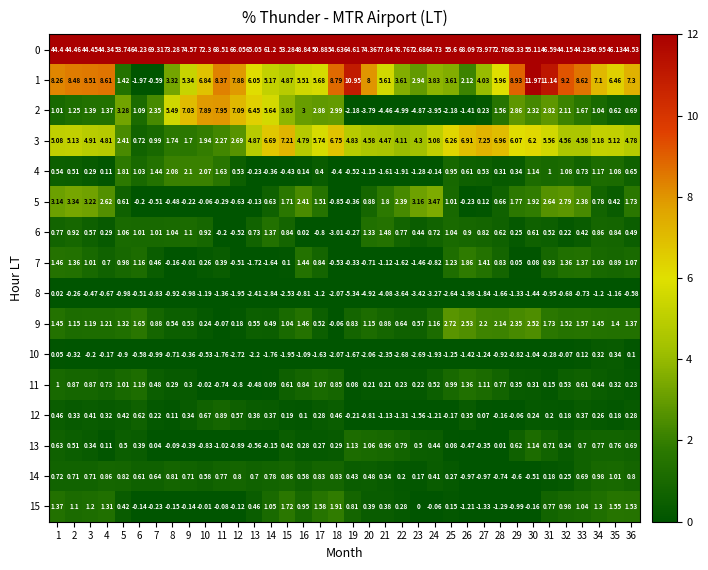

Count the number of categories in the chart.

36